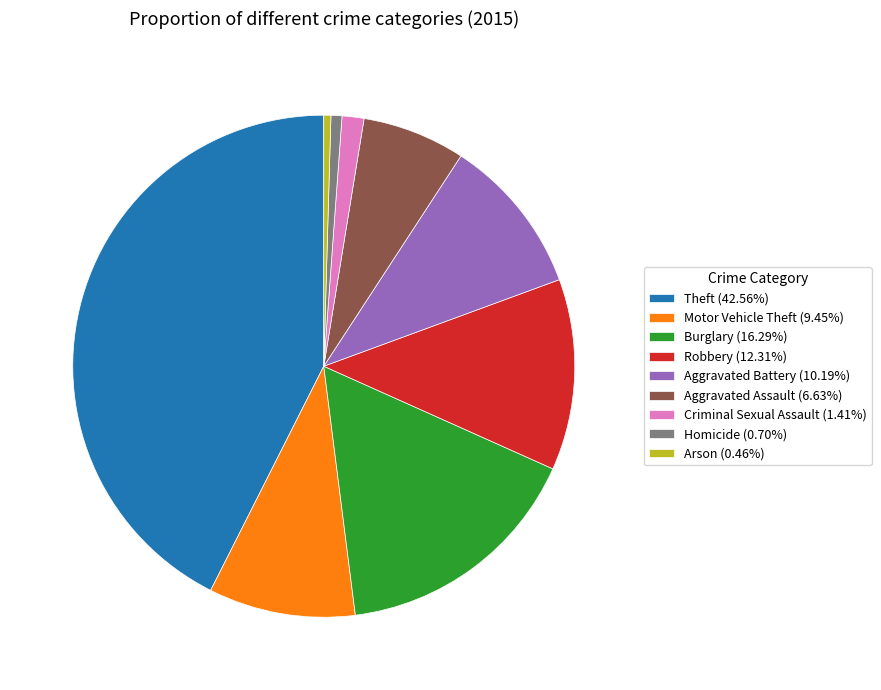

How many segments does this pie chart have?

9